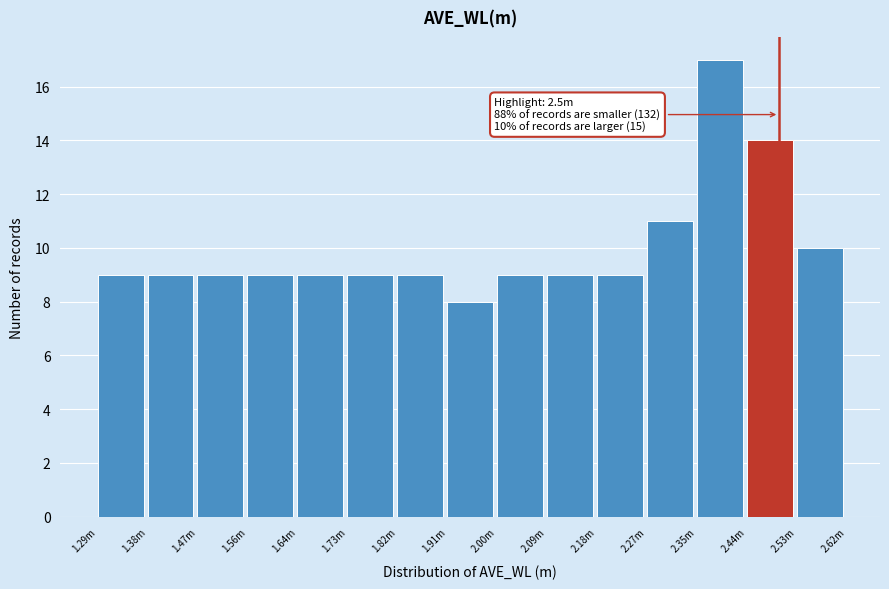

Reading right to left, extract all data points from this chart.

2.53m=10	2.44m=14	2.35m=17	2.27m=11	2.18m=9	2.09m=9	2.00m=9	1.91m=8	1.82m=9	1.73m=9	1.64m=9	1.56m=9	1.47m=9	1.38m=9	1.29m=9